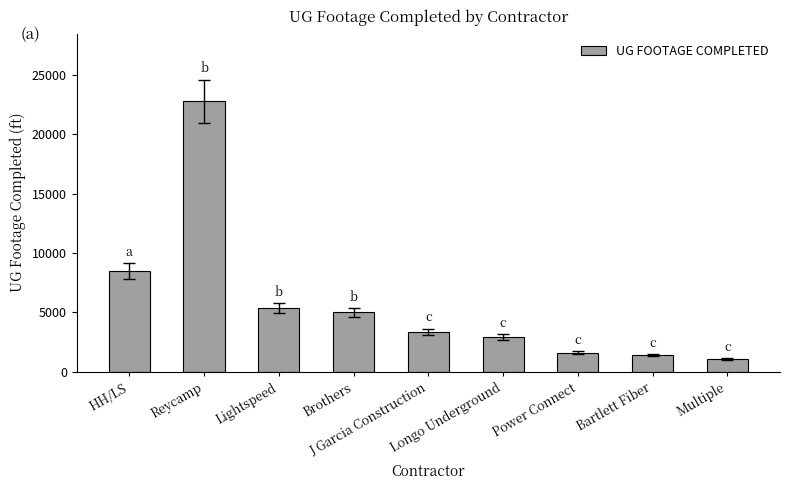

What is the value of the 3rd bar from the left?

5376